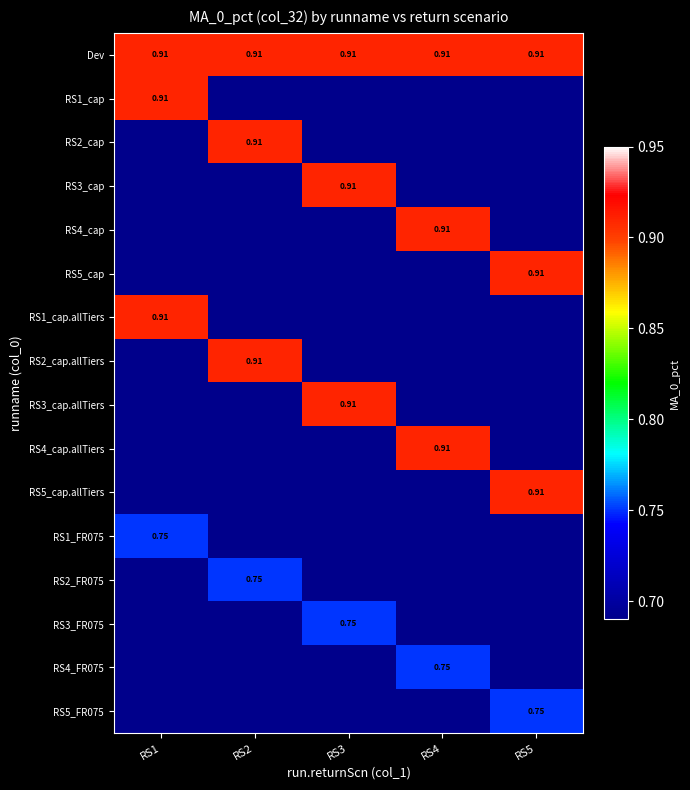

What is the approximate value of RS5_cap.allTiers at RS1?

0.7